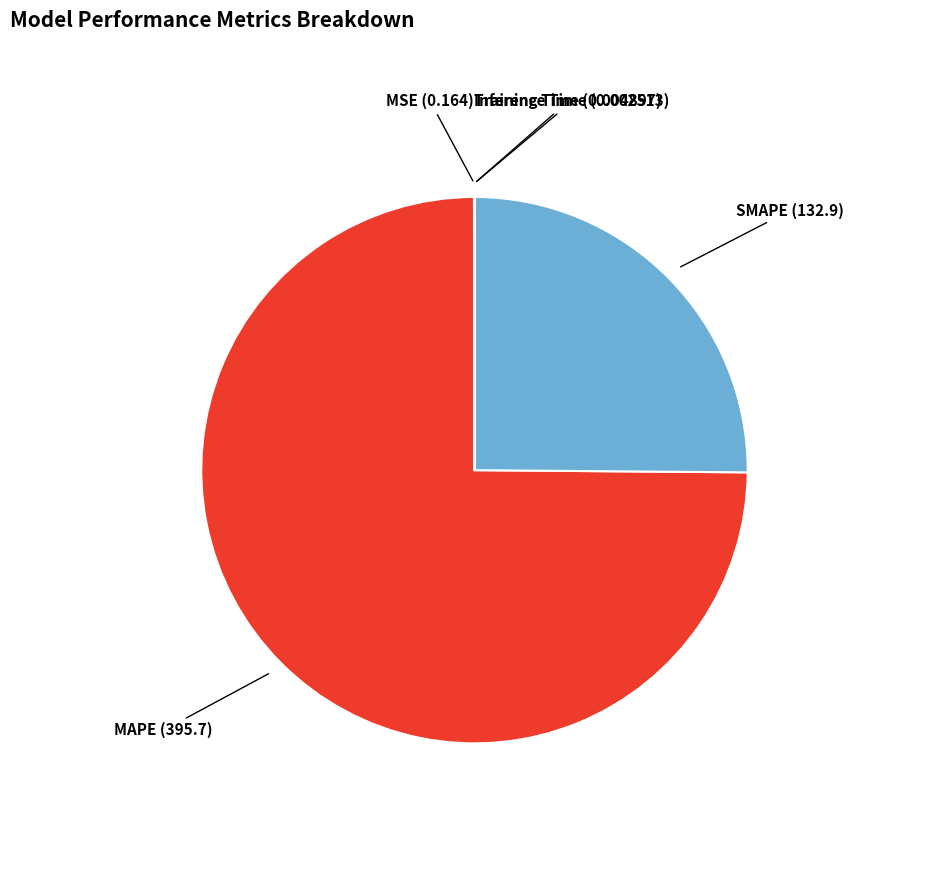

Is there any slice that represents more than half of the pie?

Yes